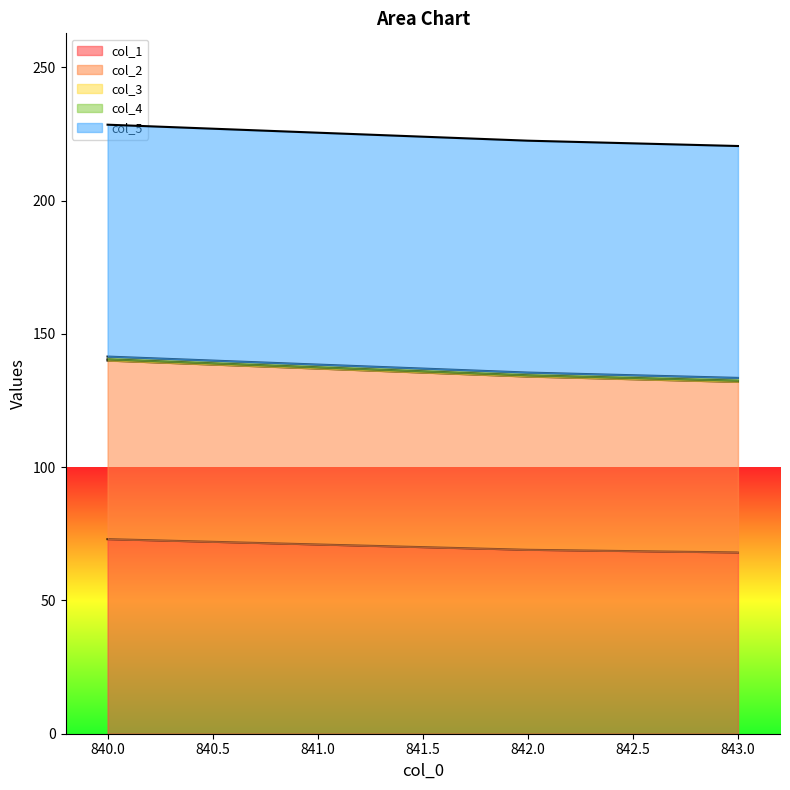

What is the difference between the highest and lowest values at 842.0?

86.5